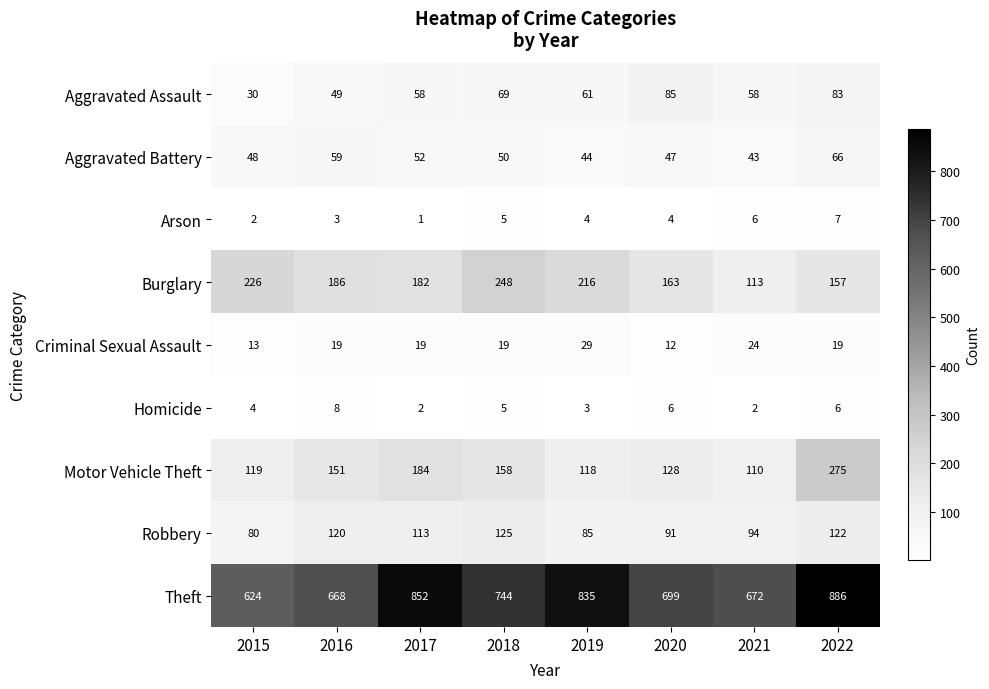

How many categories are shown in the chart?

8